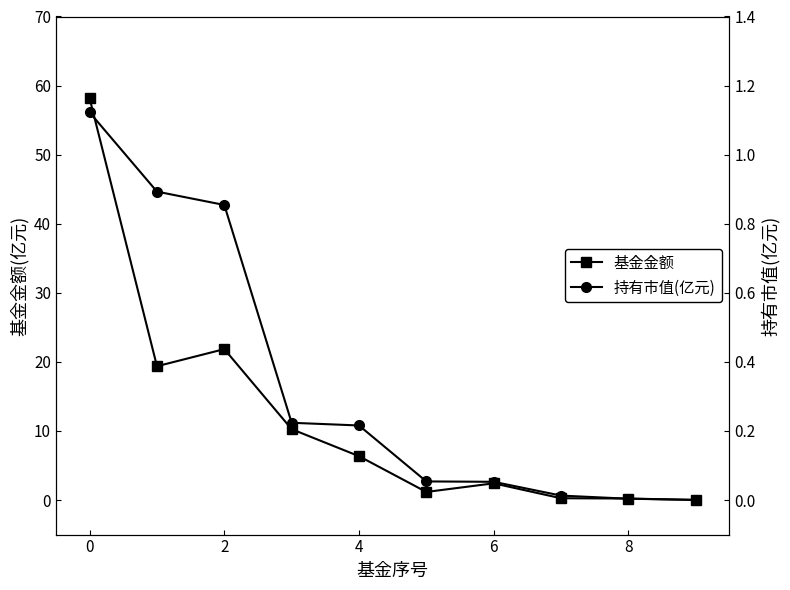

True or false: 基金金额 has a value of 6.3 at 4.

True